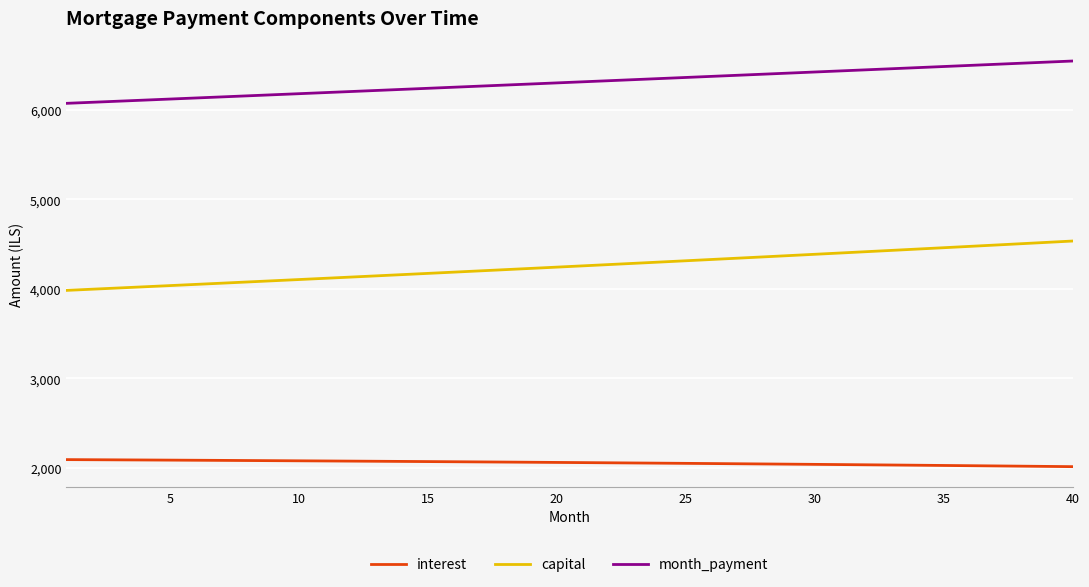

What is the smallest value displayed?

2011.6